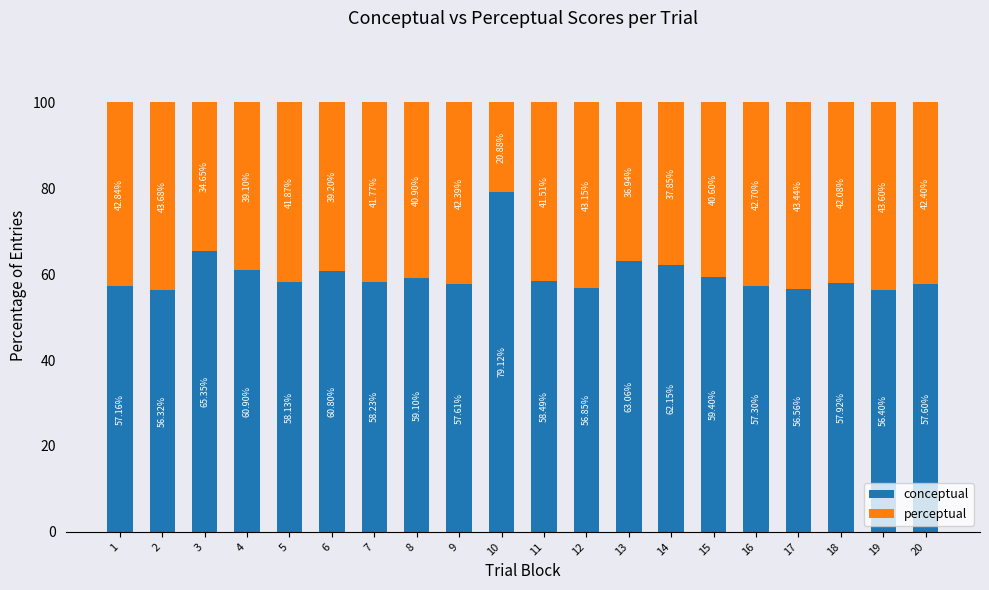

What is the difference between the maximum and minimum values in the conceptual series?

22.8